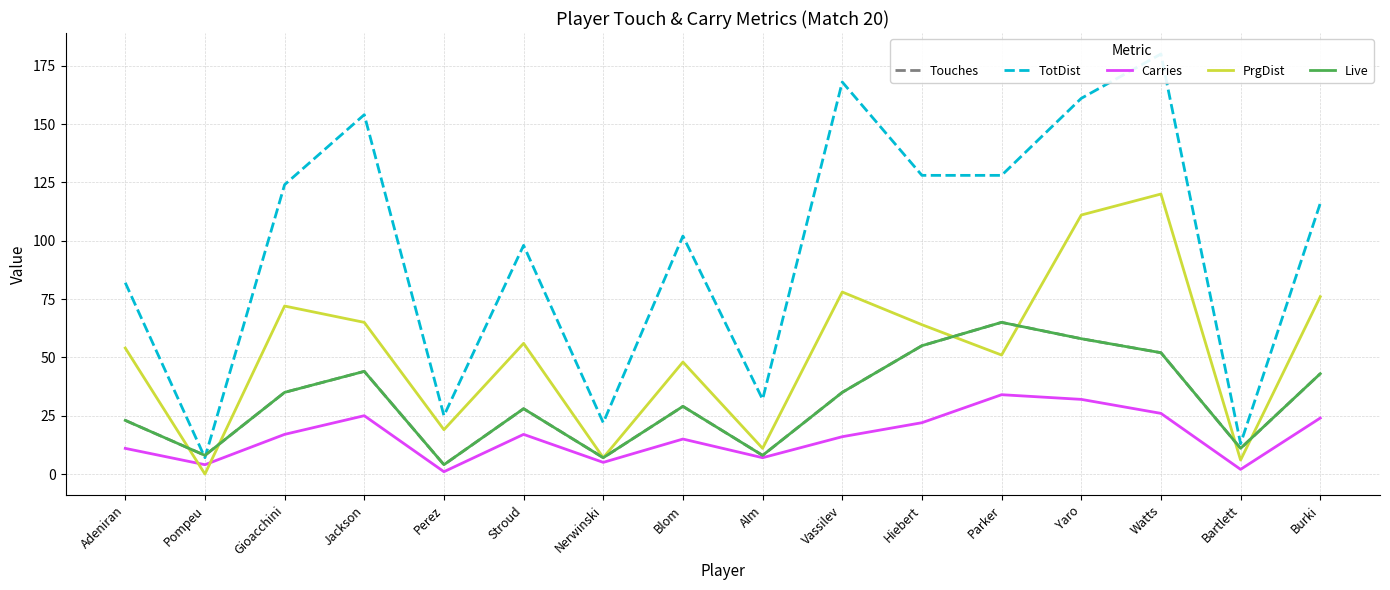

The PrgDist series shows 51 at Parker. True or false?

True